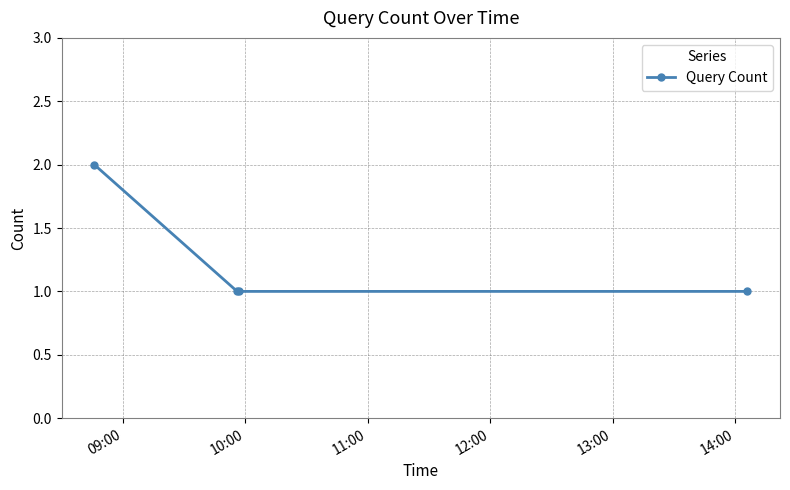

What is the value of the 3rd point from the left?

1